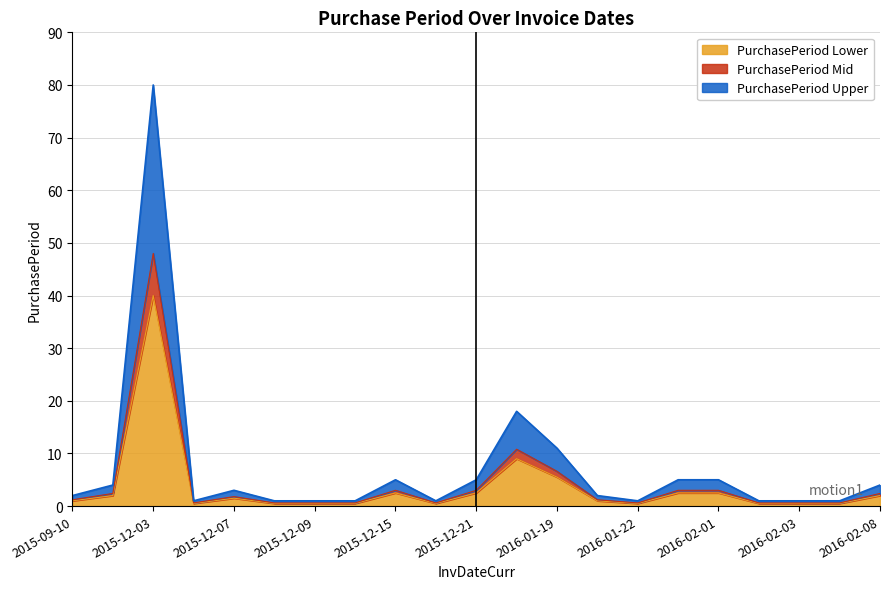

What is the maximum value for PurchasePeriod Lower?

40.0